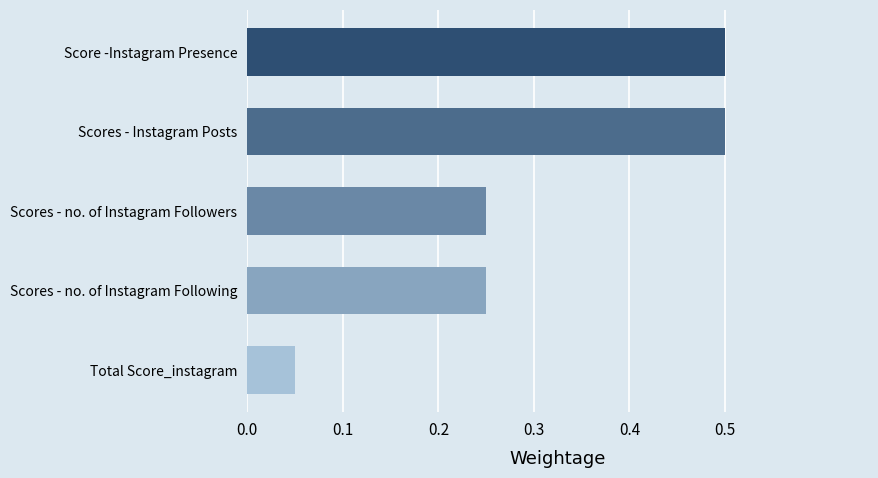

What is the sum of all values?

1.6